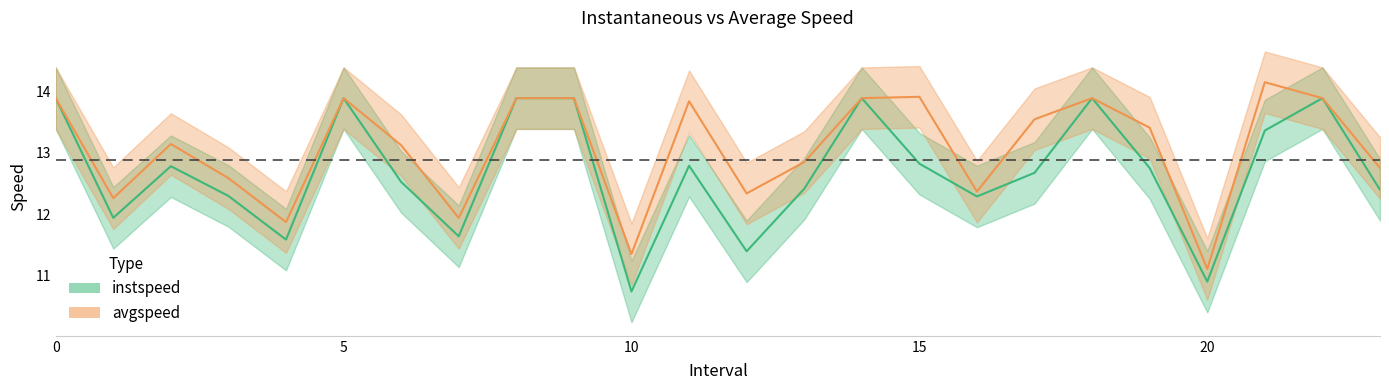

The avgspeed series shows 2.9 at 3.0. True or false?

False